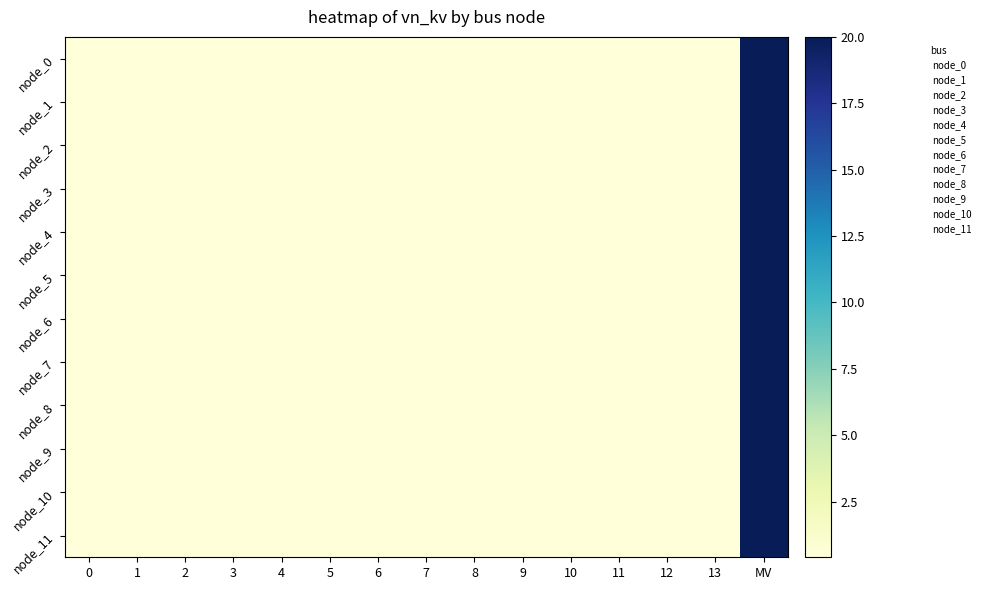

List the series in order of their peak value, highest first.

node_0, node_1, node_2, node_3, node_4, node_5, node_6, node_7, node_8, node_9, node_10, node_11